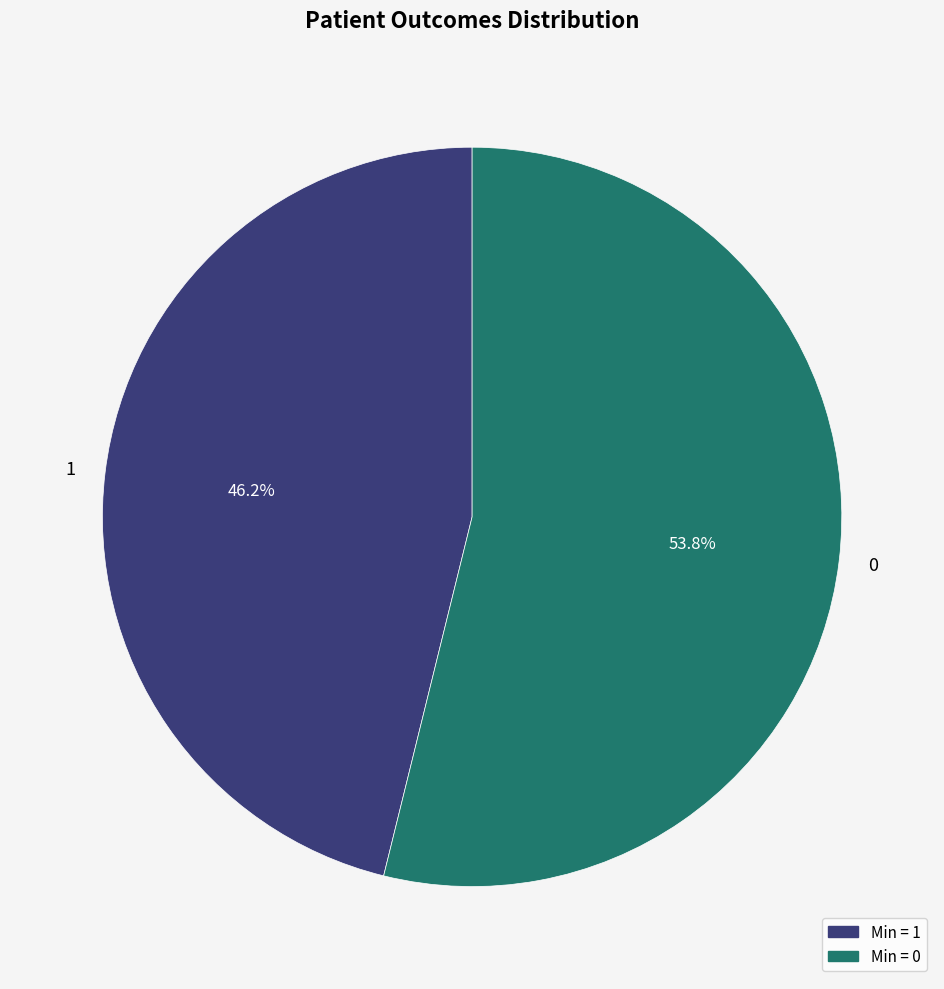

How many segments does this pie chart have?

2